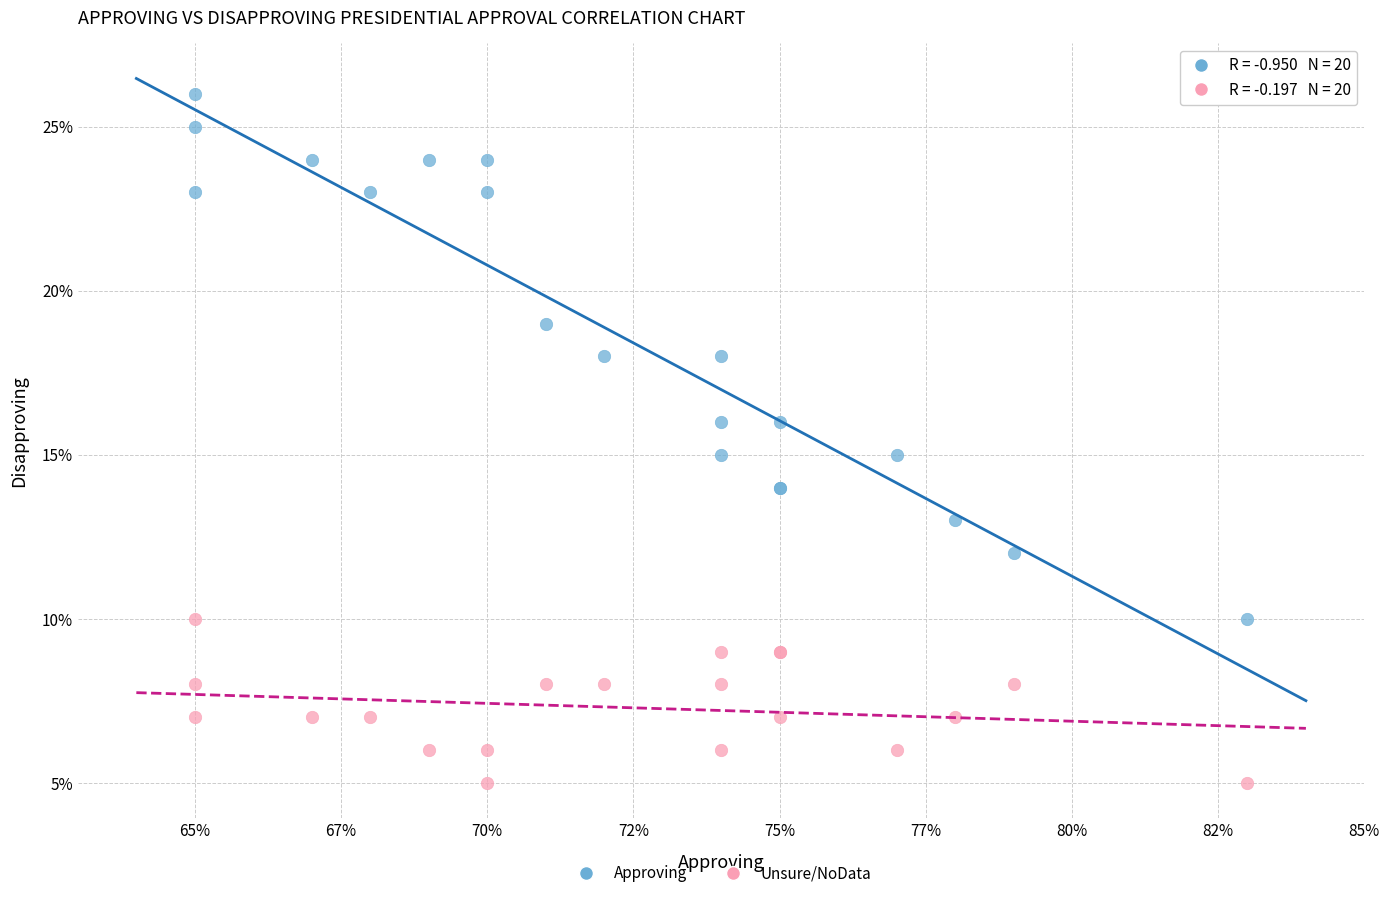

Which series has the widest spread of Y values?

Approving